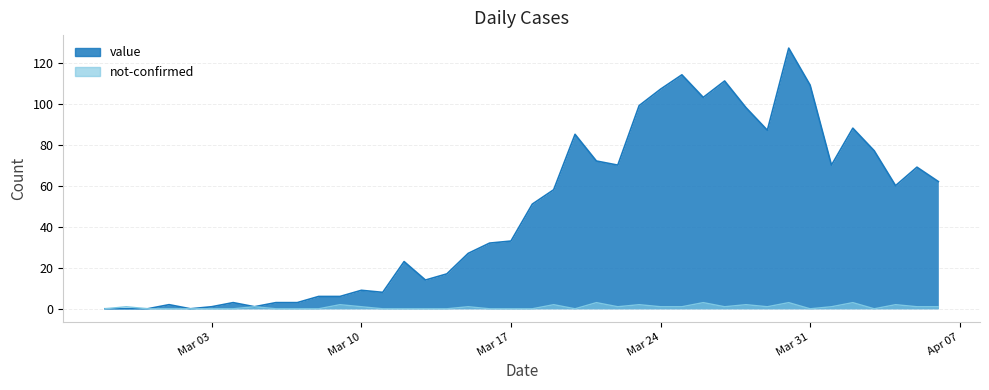

True or false: value has more than 1 points higher than both neighbors.

True